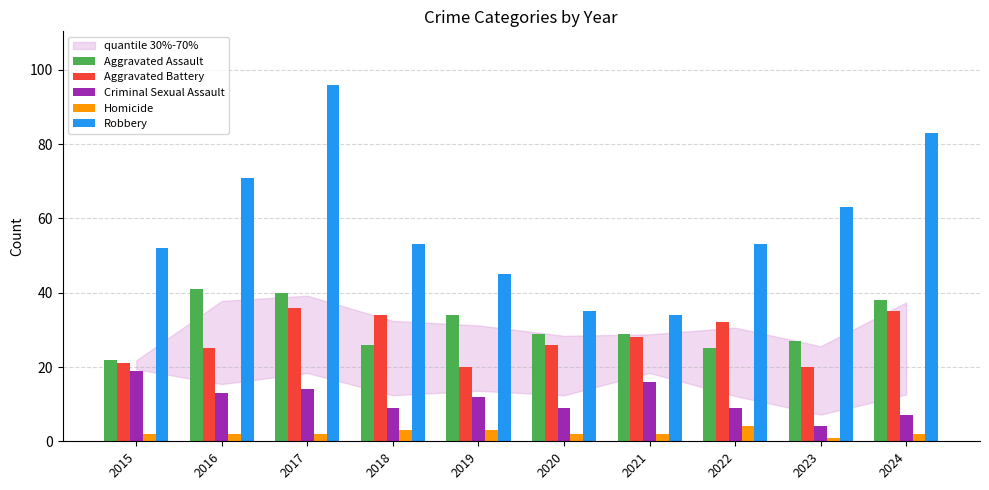

Between 2016 and 2024, which series saw the biggest shift?

Robbery